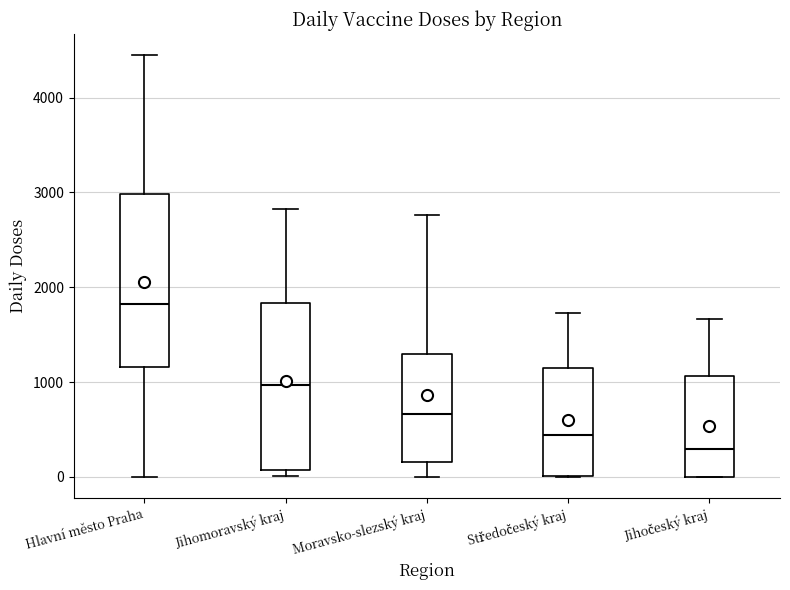

Reading left to right, read every box against the y-axis: the position of its median line, the range the box covers, and the ends of its whiskers. The values are not printed on the chart, so give them approximately, as read against the axis.

Hlavní město Praha: median 1800, box 1200 to 3000, whiskers 0 to 4400
Jihomoravský kraj: median 1000, box 100 to 1800, whiskers 0 to 2800
Moravsko-slezský kraj: median 700, box 200 to 1300, whiskers 0 to 2800
Středočeský kraj: median 400, box 0 to 1100, whiskers 0 to 1700
Jihočeský kraj: median 300, box 0 to 1100, whiskers 0 to 1700